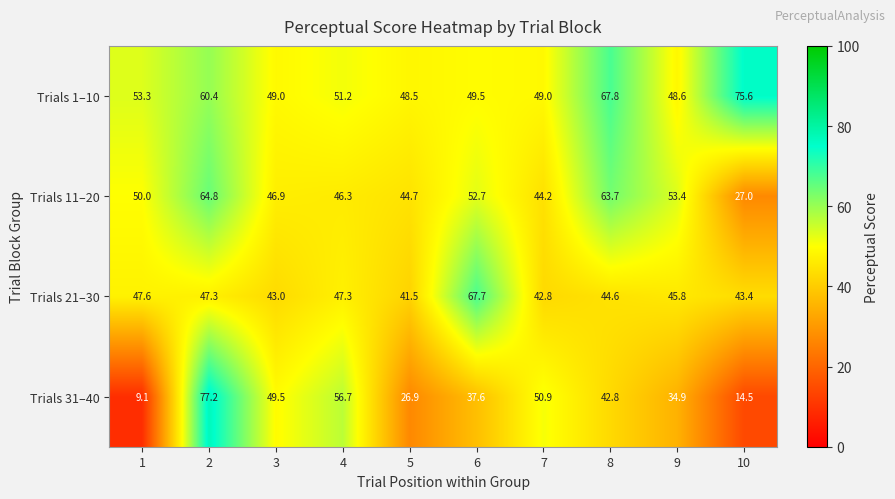

Rank the series by their maximum value, from highest to lowest.

Trials 31–40, Trials 1–10, Trials 21–30, Trials 11–20